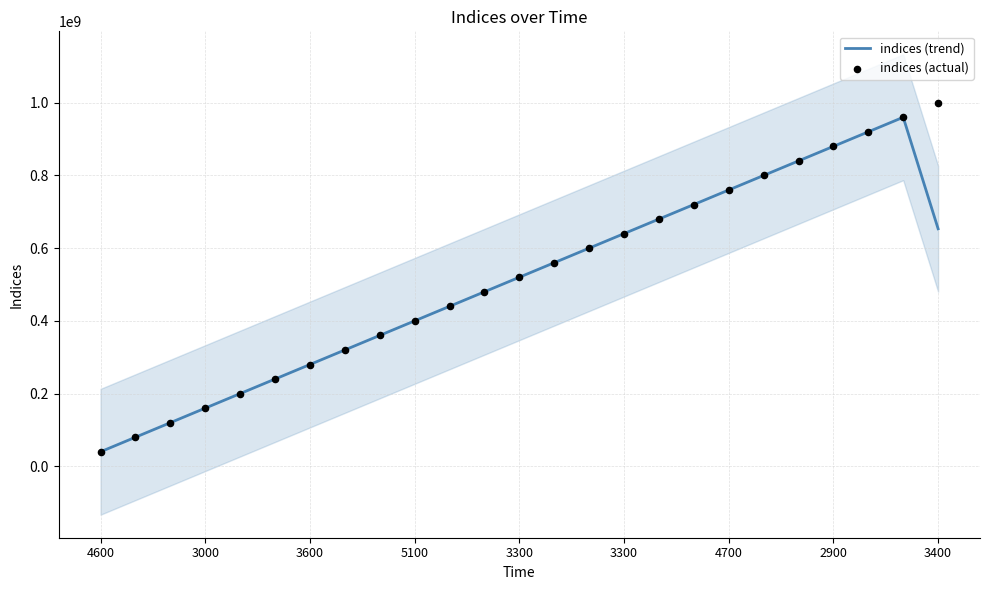

What are all the series names shown in the legend?

indices (trend), indices (actual)